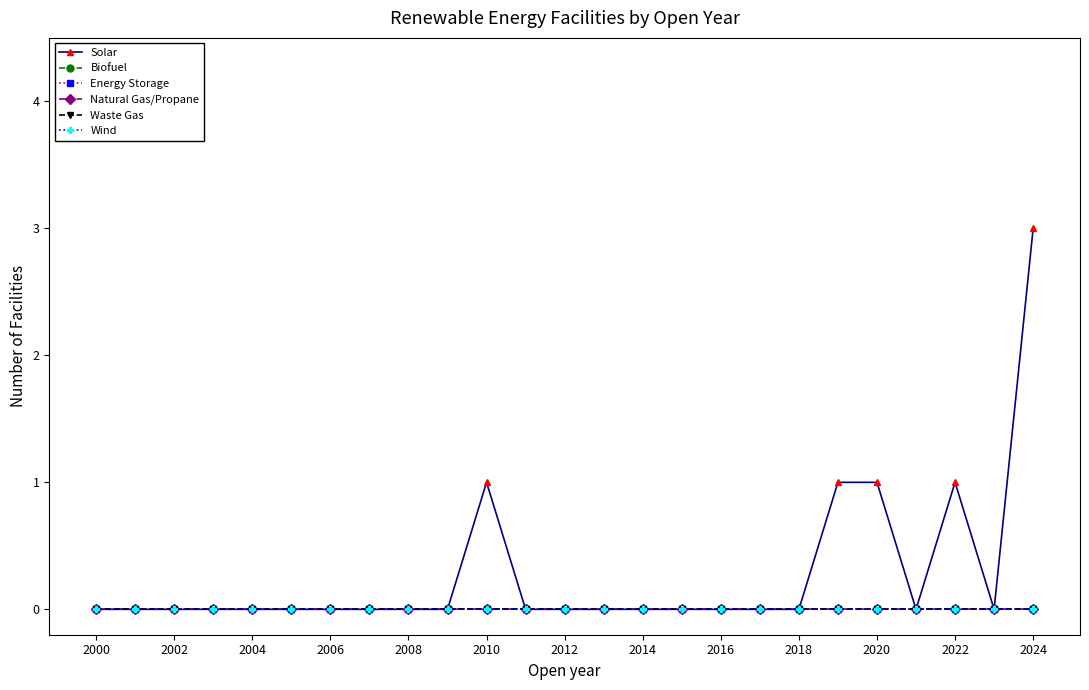

Is this an area chart (filled region under the line)?

No